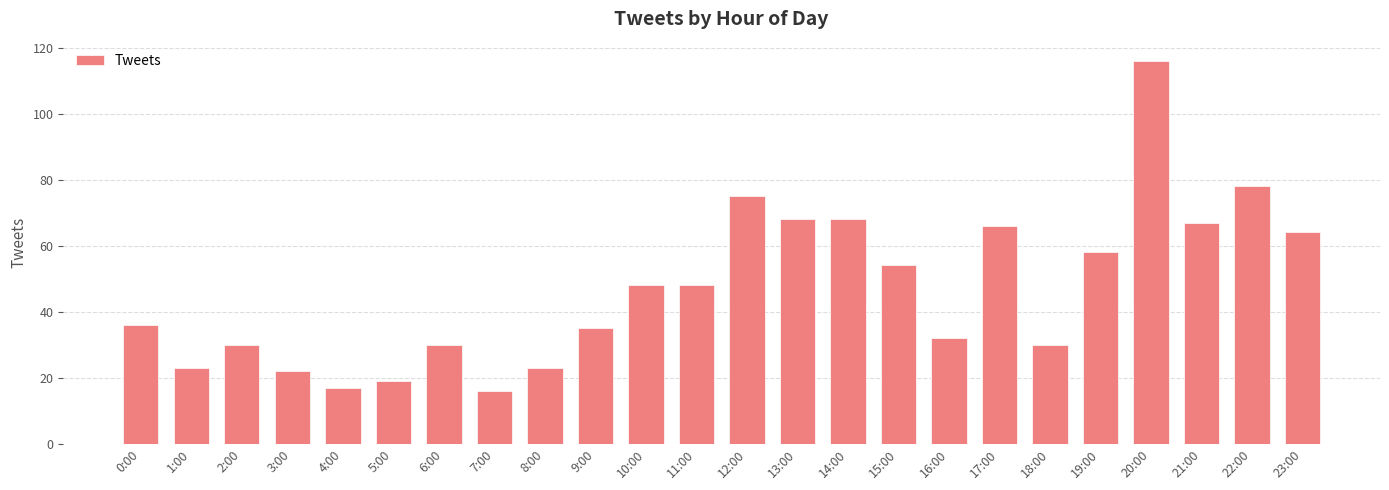

Between 13:00 and 2:00, which is larger?

13:00